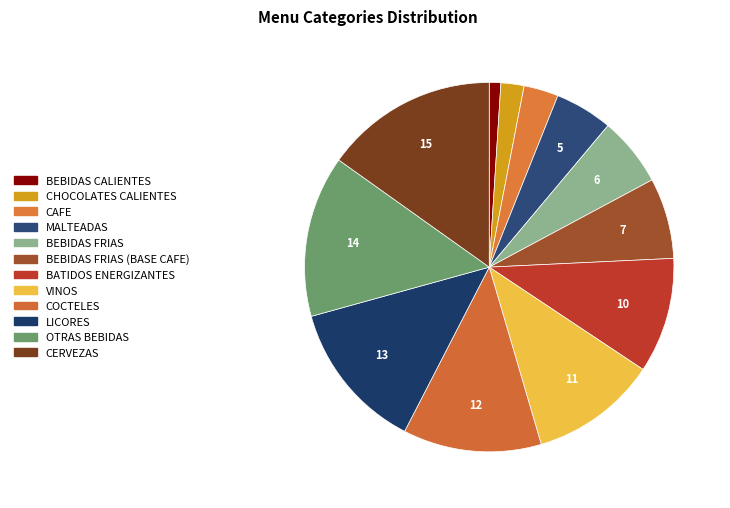

Which slice is the largest?

CERVEZAS